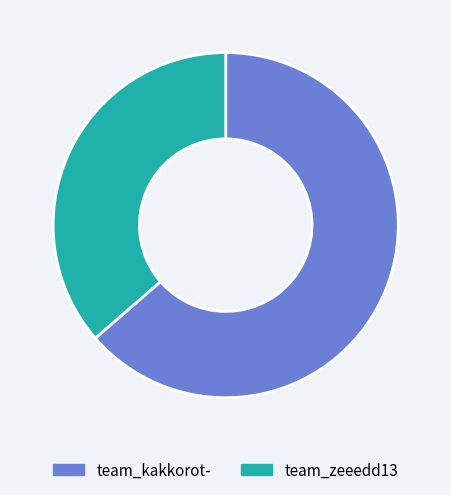

Rank the categories by value from highest to lowest.

team_kakkorot-, team_zeeedd13